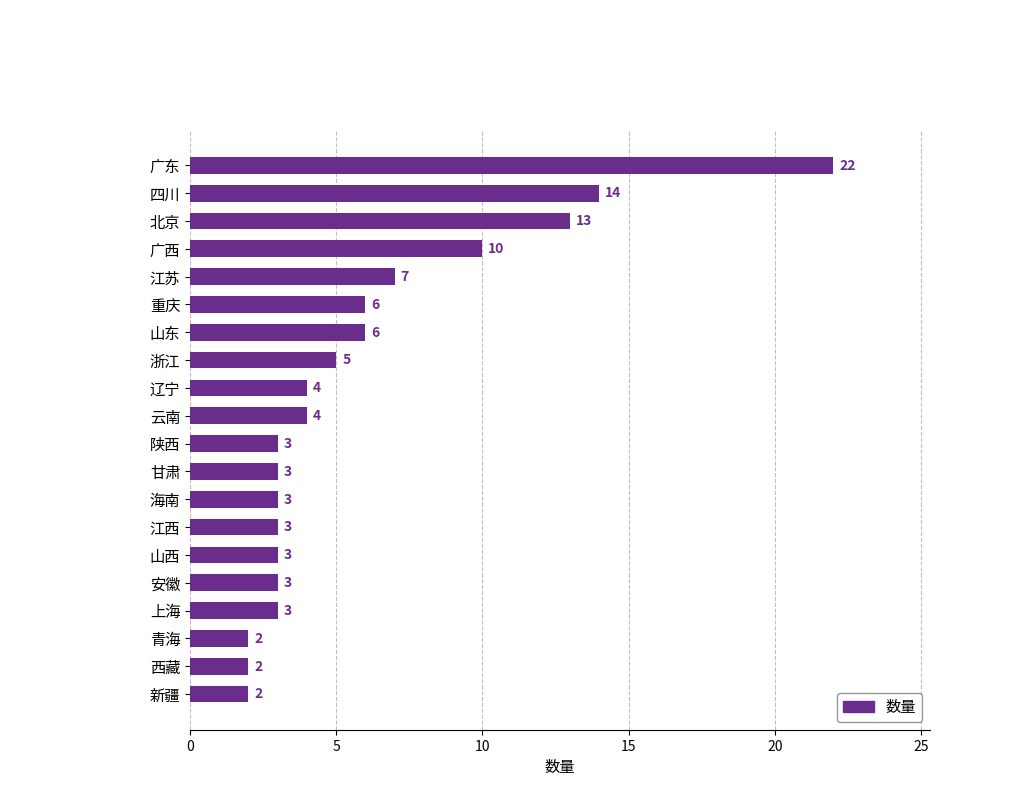

What is the ratio of the value at 北京 to the value at 安徽?

4.3